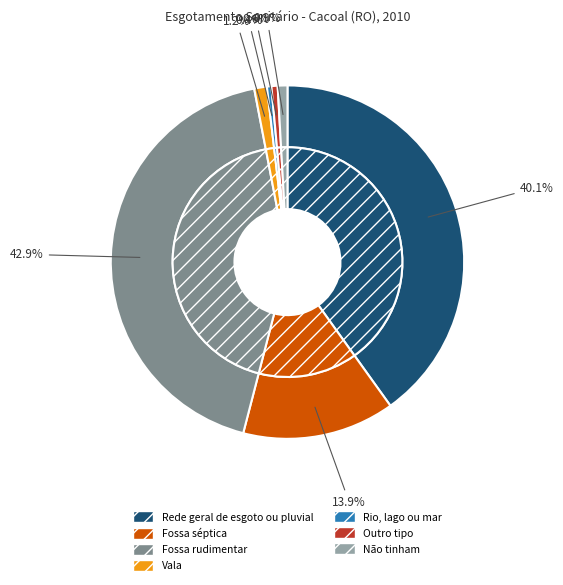

To the nearest percent, what percentage of the pie is Não tinham?

1%